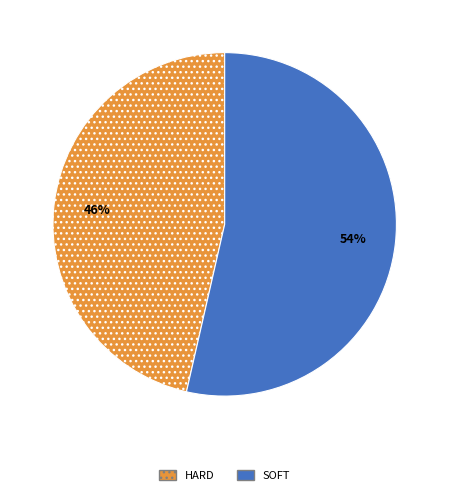

How many segments does this pie chart have?

2